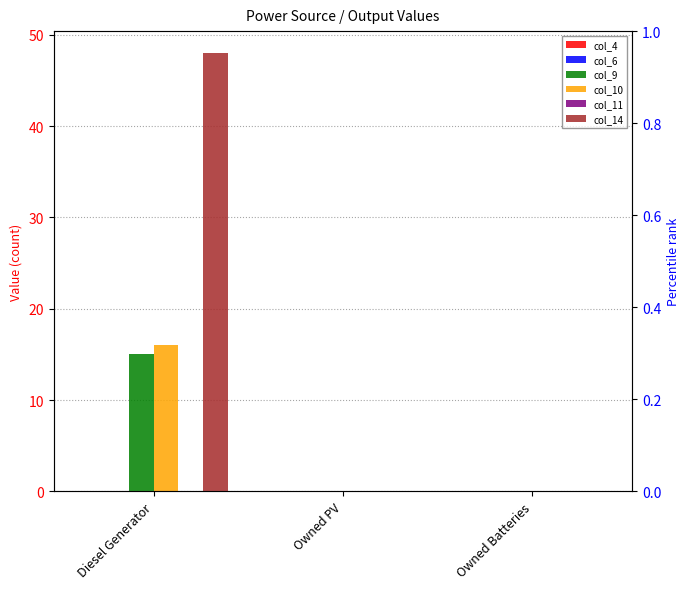

At how many categories does at least one series exceed 17?

1